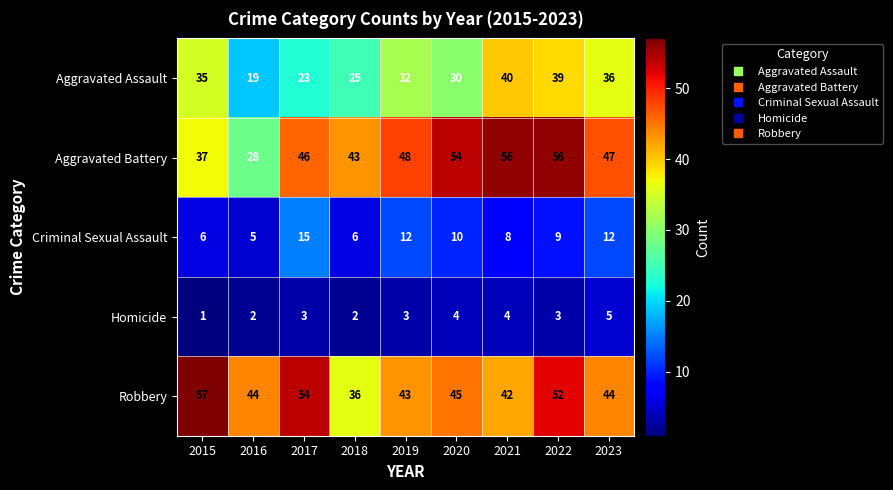

How many data points does each series have?

9